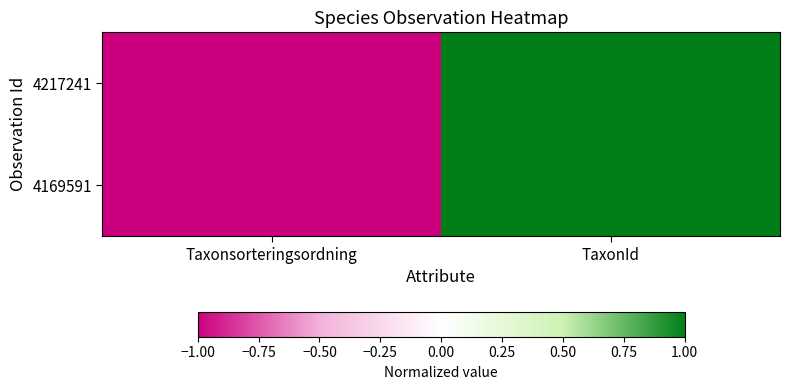

Reading left to right, extract all data points from this chart.

4217241: Taxonsorteringsordning=-1	TaxonId=1
4169591: Taxonsorteringsordning=-1	TaxonId=1